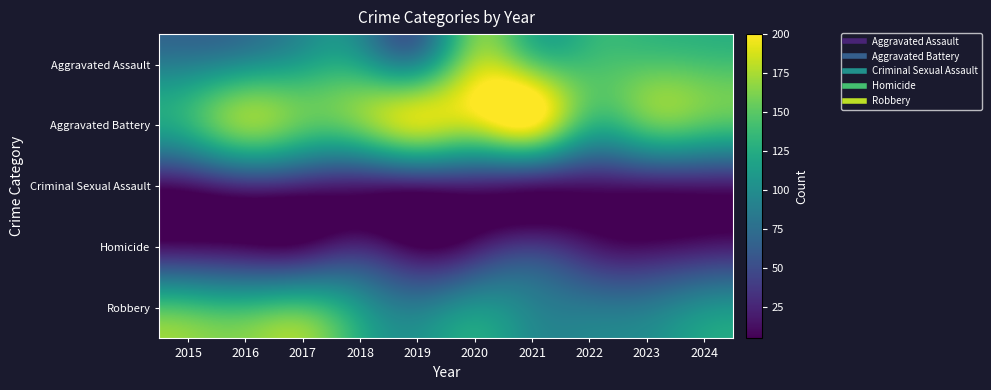

Which has a higher value, 2021 or 2015?

2021